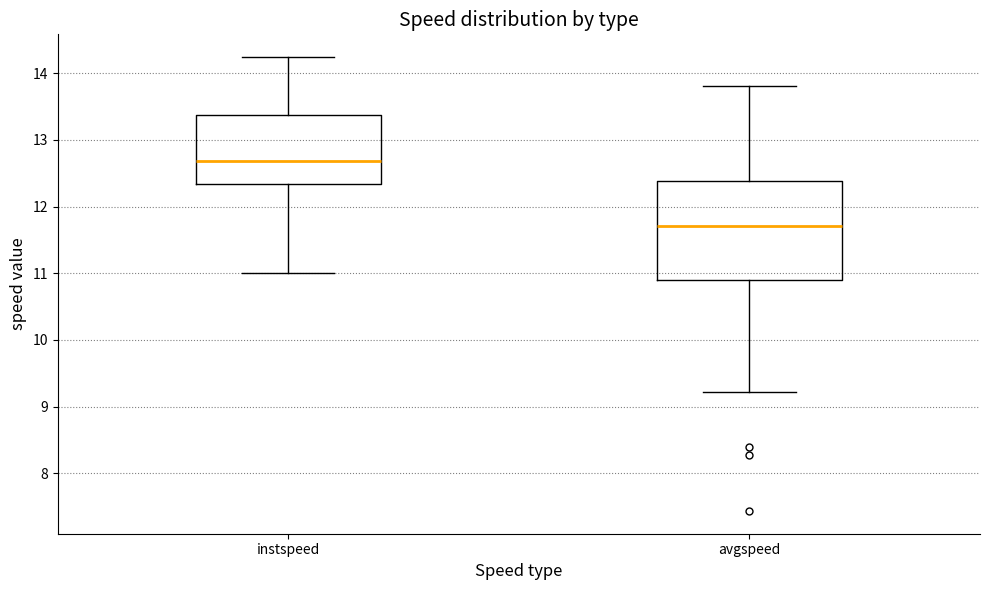

Which box's median line is the highest?

instspeed